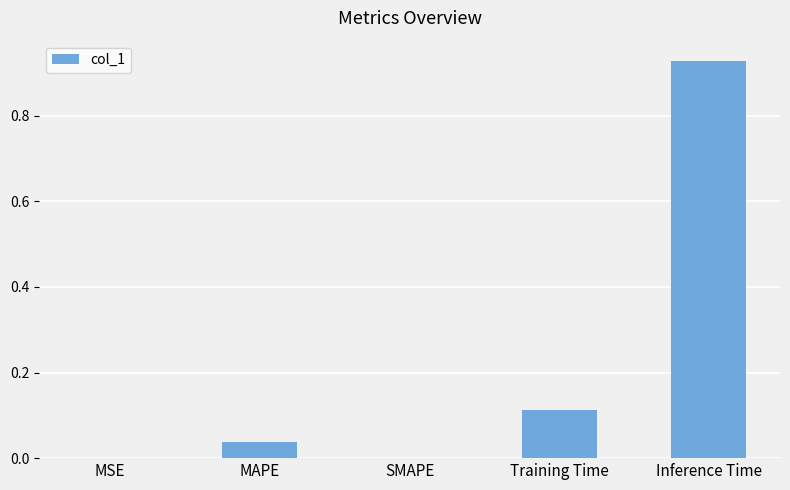

Which has a higher value, Inference Time or MAPE?

Inference Time